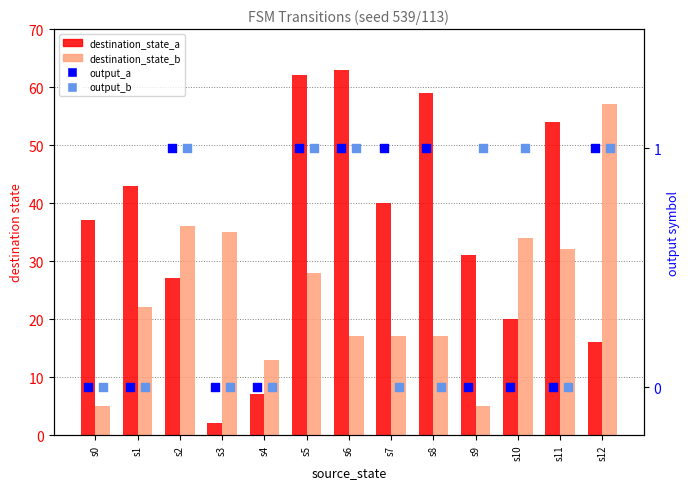

At how many categories does at least one series exceed 40?

6